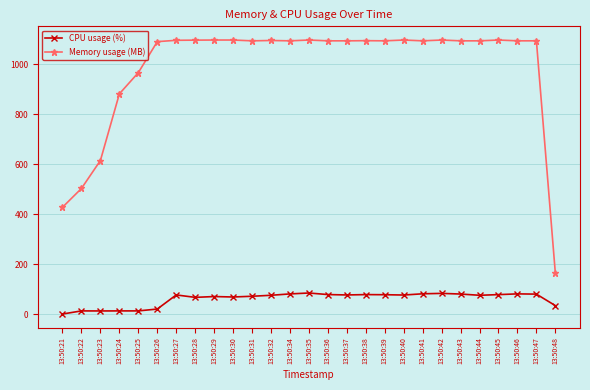

True or false: Memory usage (MB) has a value of 1504.5 at 13:50:28.

False